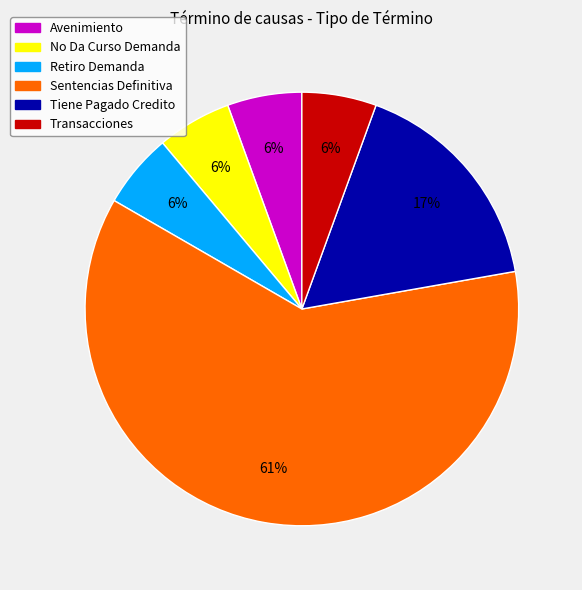

To the nearest percent, what is the difference between the Transacciones and Tiene Pagado Credito slice percentages?

11%